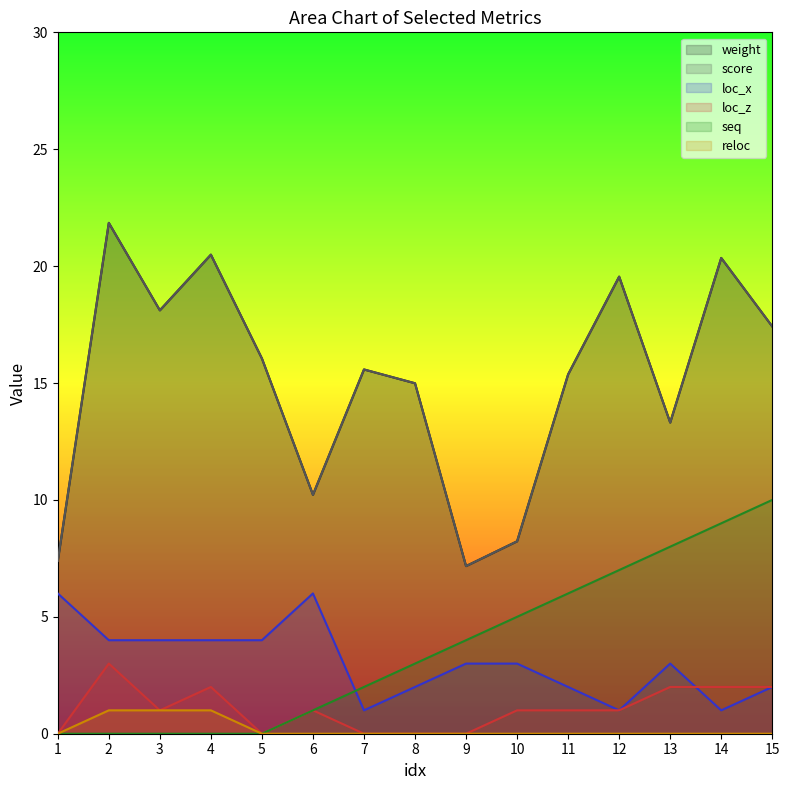

What is the difference between the highest and lowest values at 4?

20.5